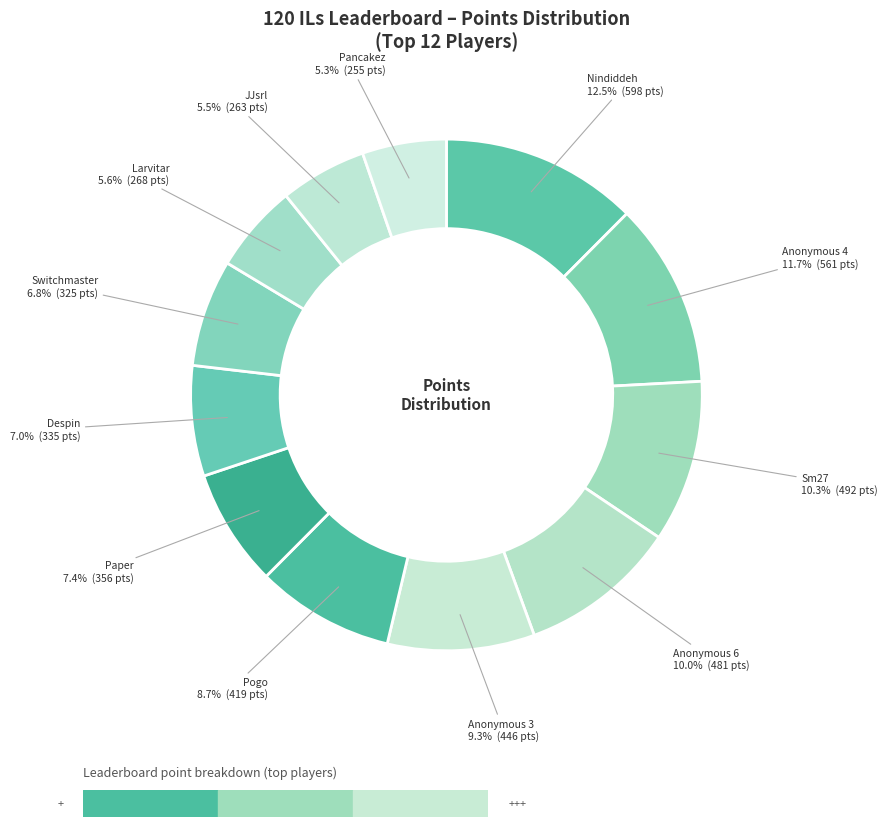

How many slices are in this pie chart?

12